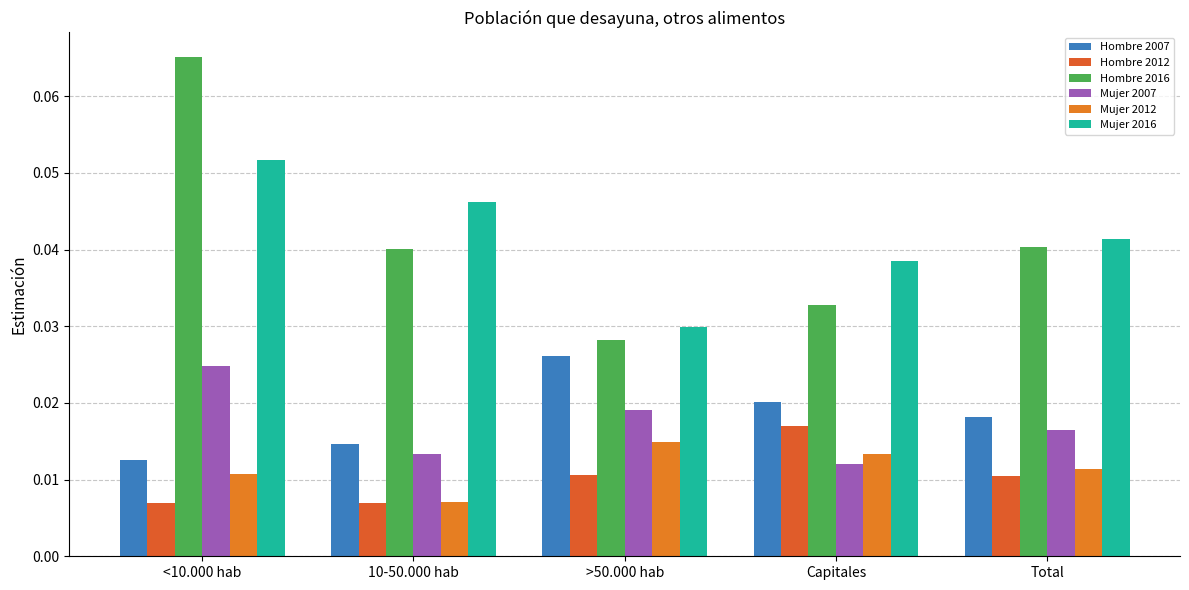

What is the sum of all Hombre 2007 values?

0.1